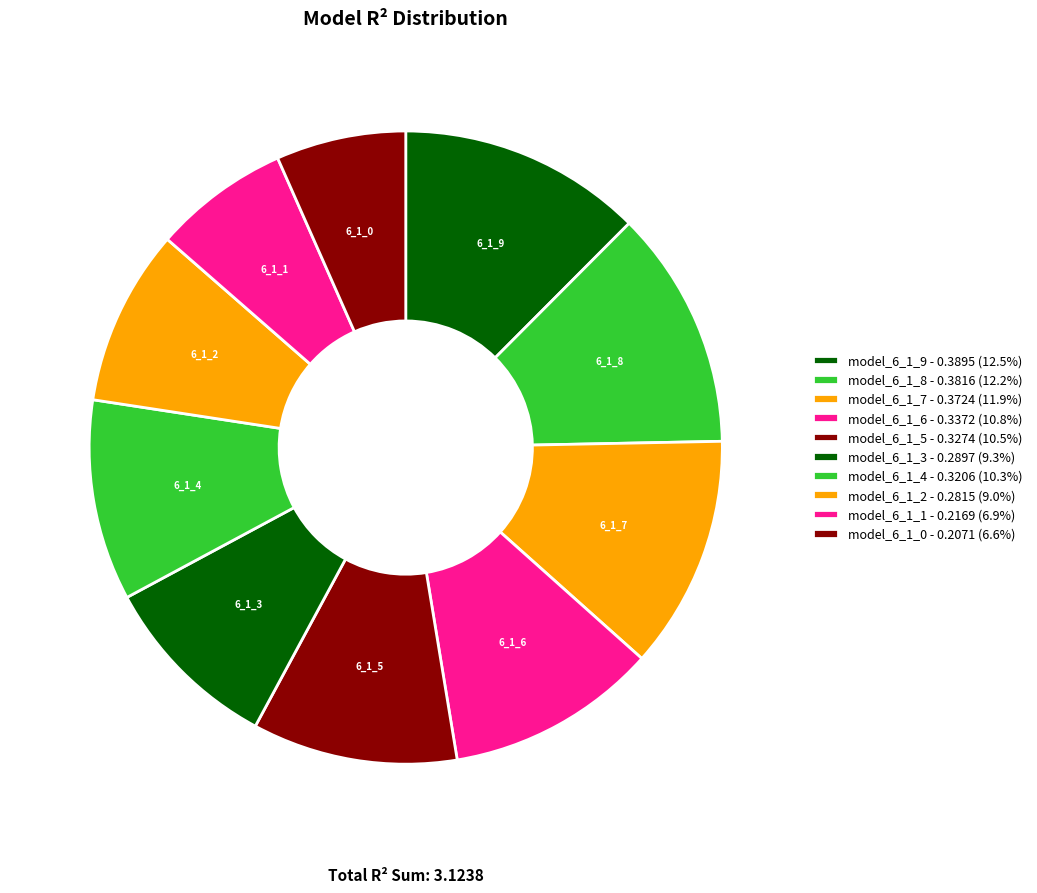

Is it true that model_6_1_7 is 12% of the pie?

True